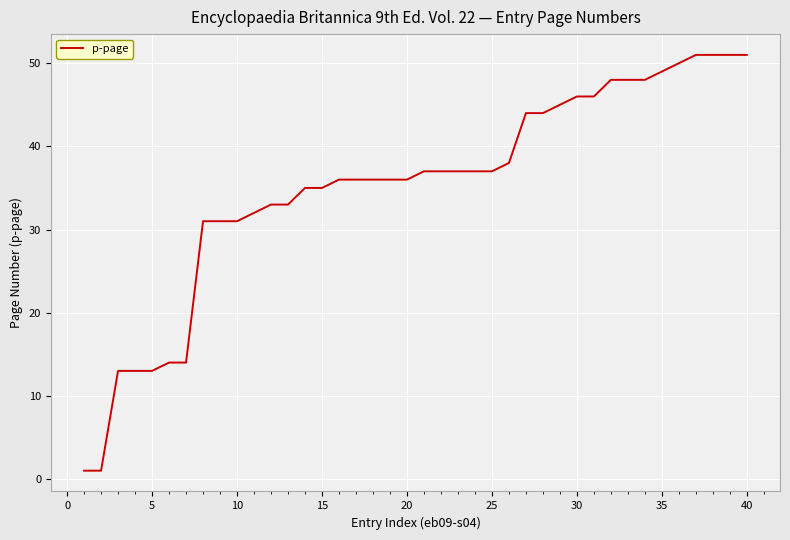

What is the greatest value displayed?

51